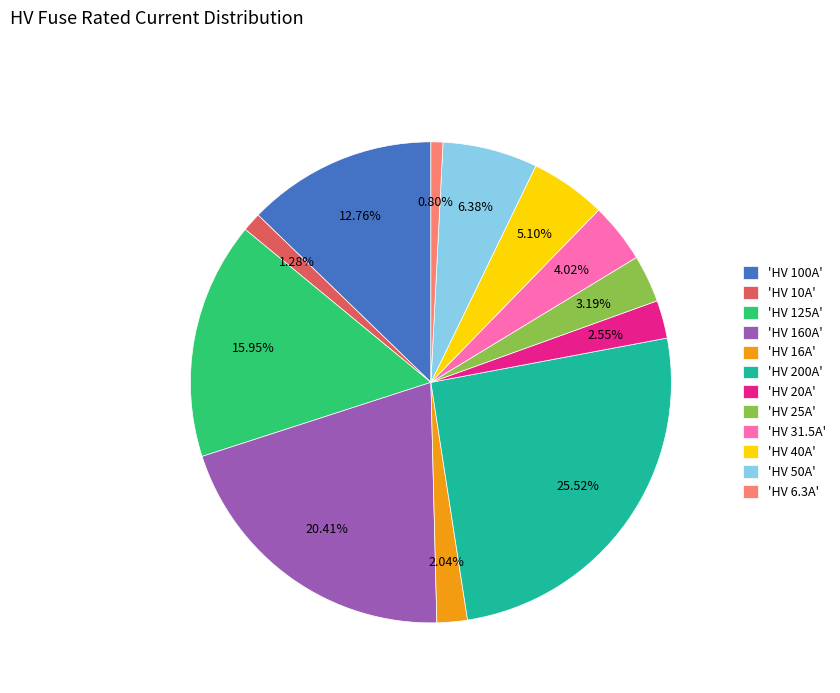

To the nearest percent, what is the difference between the largest and smallest slice percentages?

25%